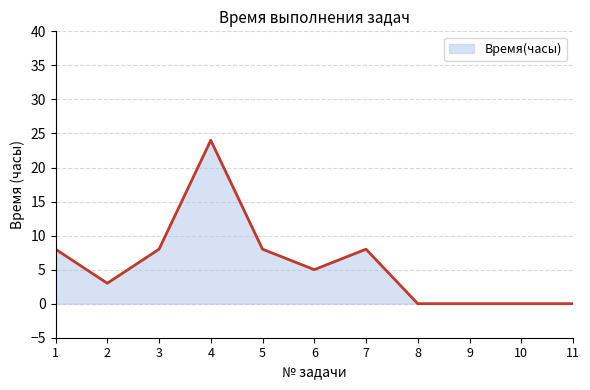

Reading left to right, transcribe all the data shown in this chart.

8	3	8	24	8	5	8	0	0	0	0